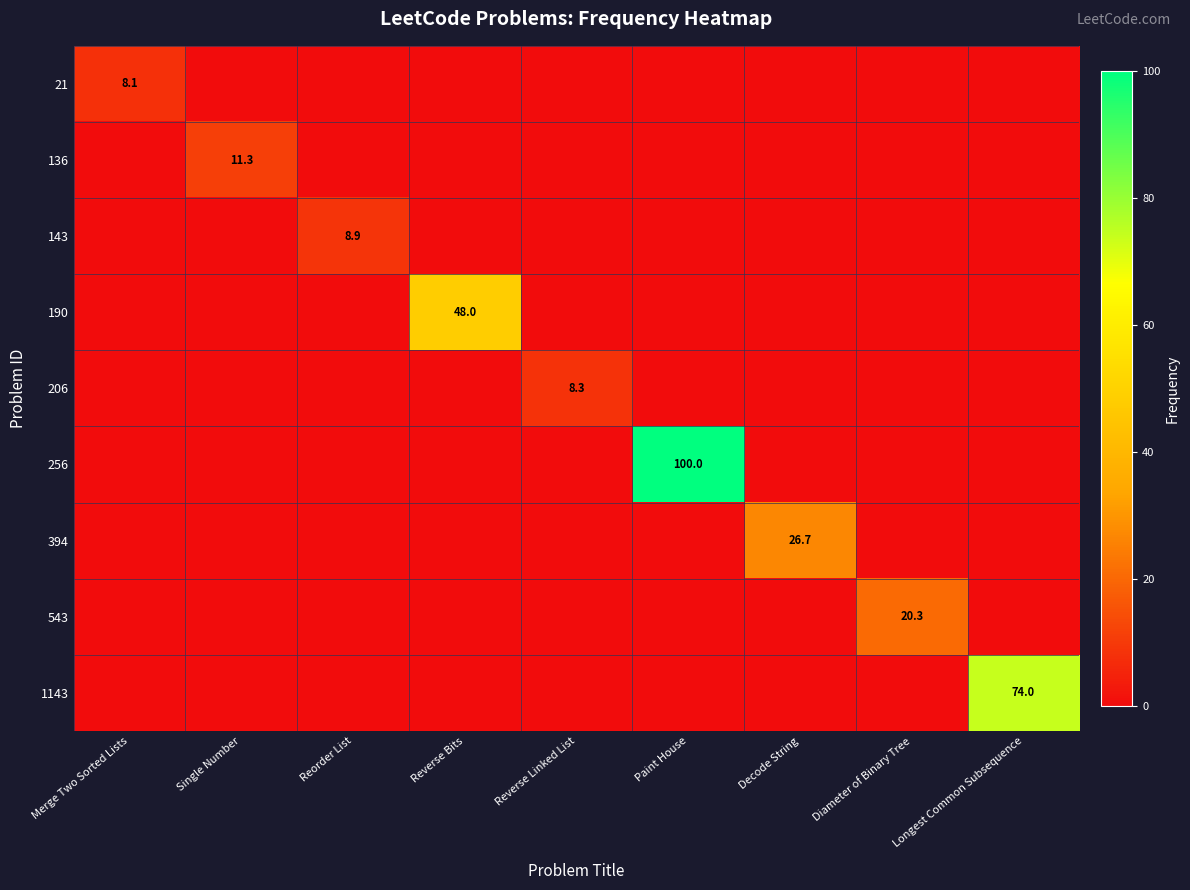

How many positive values does the 256 series have?

1